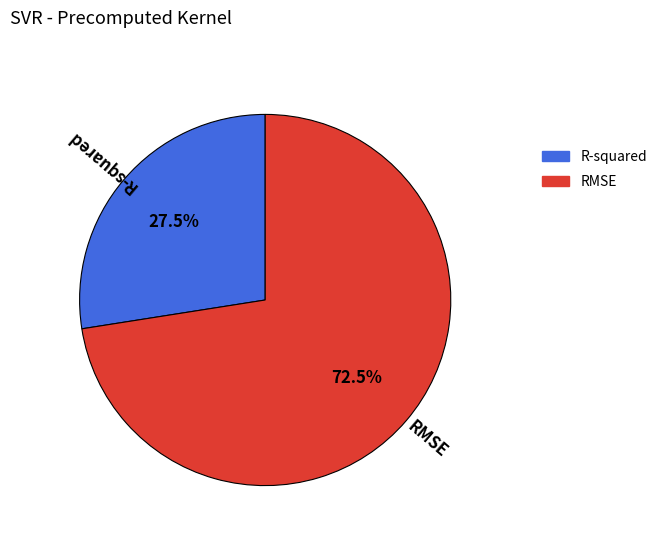

Is it true that RMSE is 78% of the pie?

False